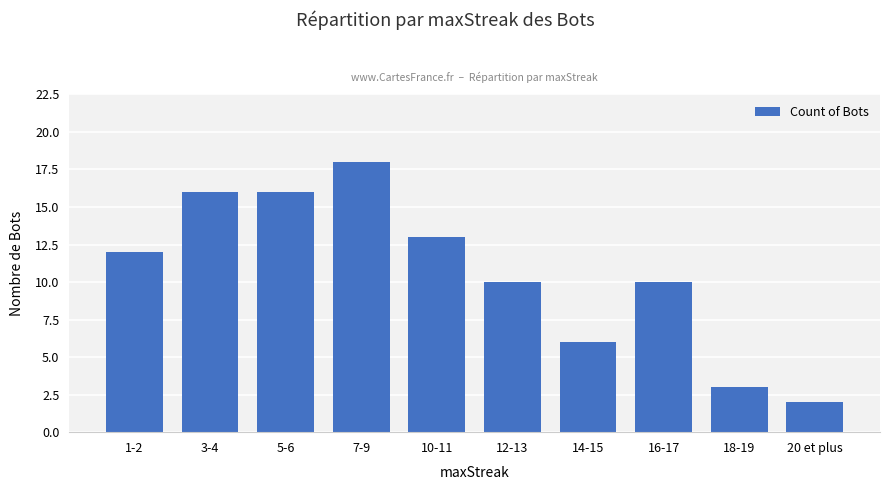

What is the label of the 2nd bar from the right?

18-19